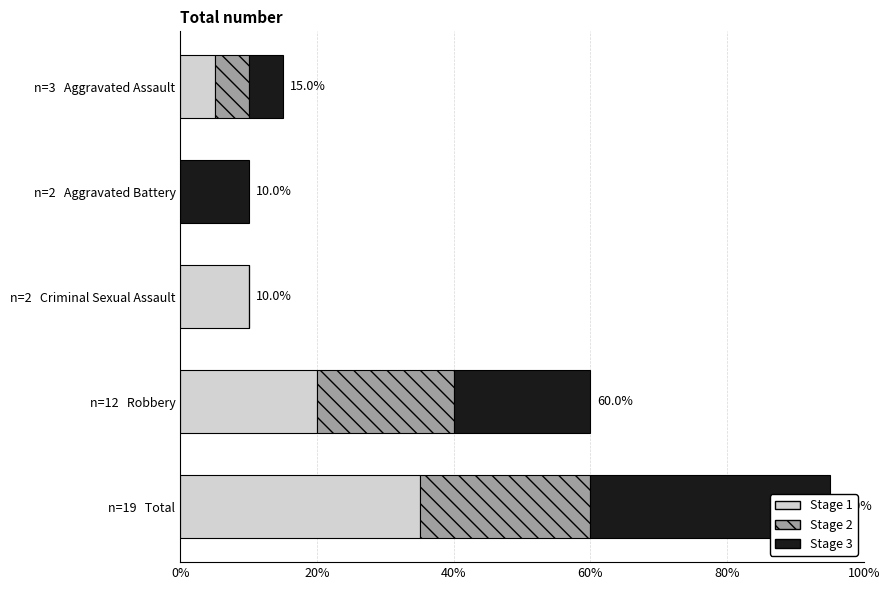

Reading right to left, extract all data points from this chart.

Stage 1: 7	4	2	0	1
Stage 2: 5	4	0	0	1
Stage 3: 7	4	0	2	1